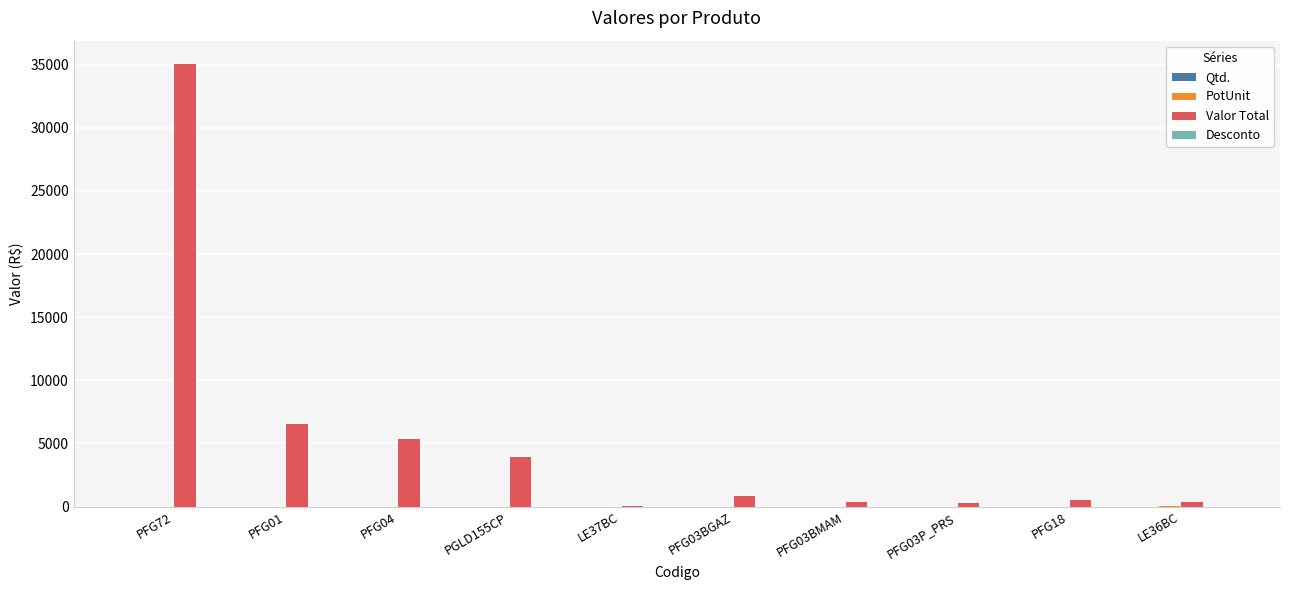

What is the approximate value of Valor Total at LE36BC?

457.6